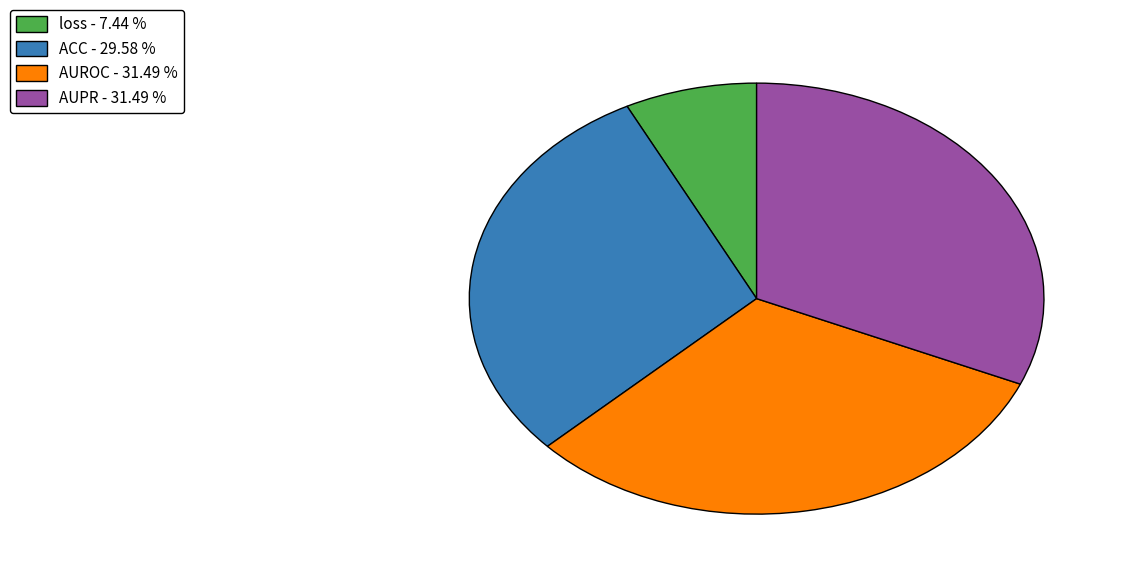

Is loss - 7.44 % the majority of the pie?

No